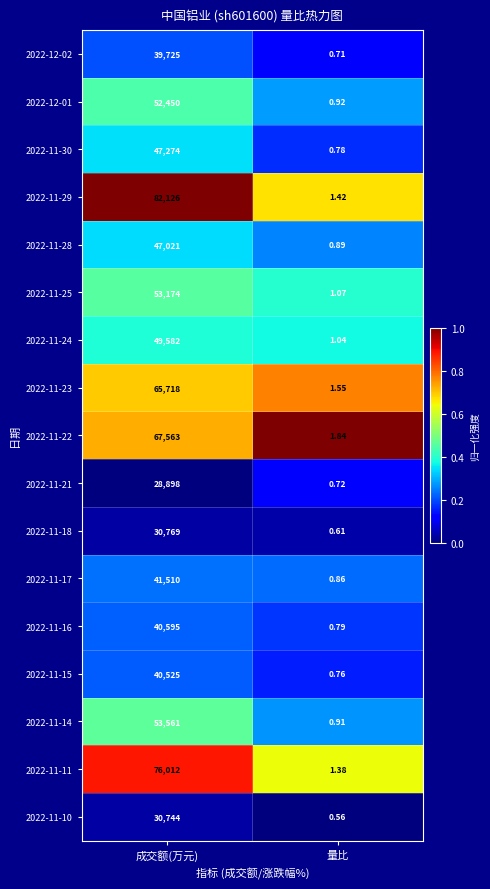

At which label is 2022-11-16 closest to 20297?

量比